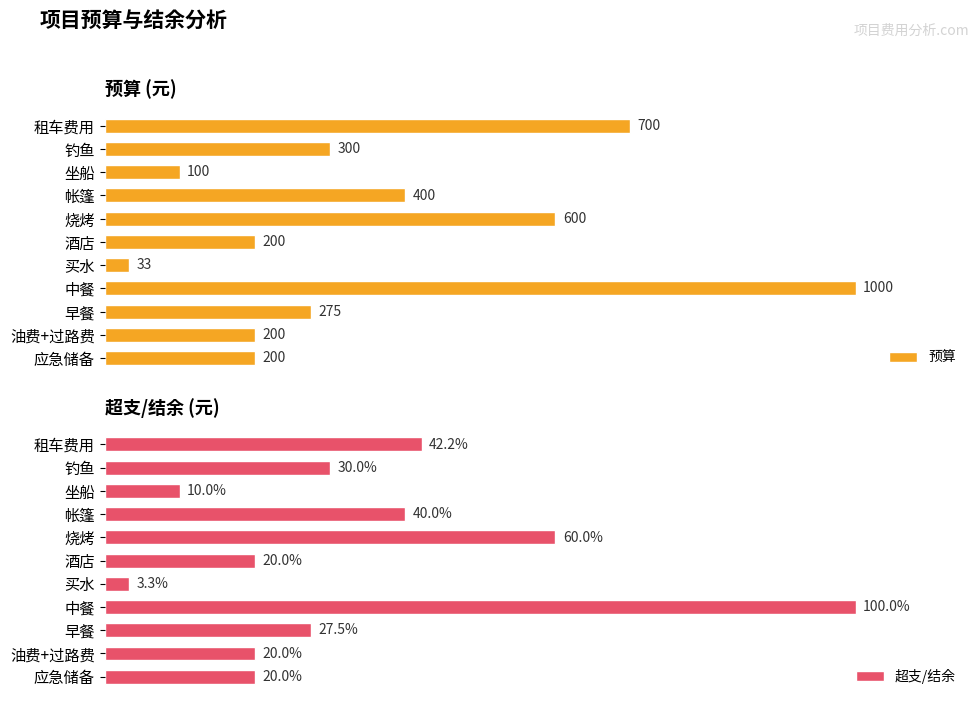

How many series are shown in this chart?

2